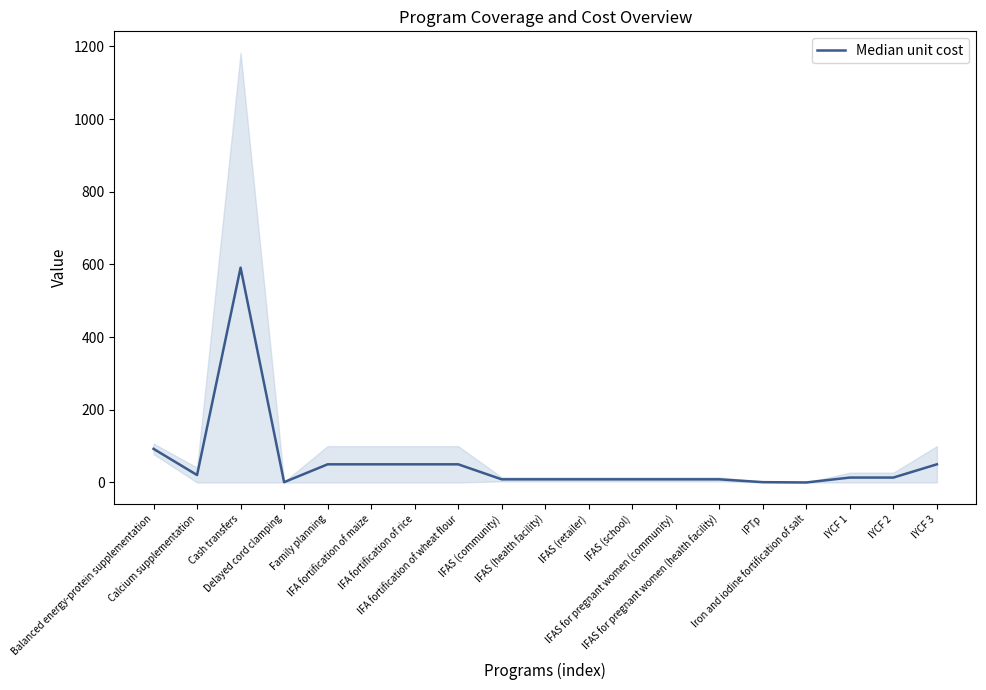

What is the sum of the values at IFAS for pregnant women (health facility) and IFAS (retailer)?

17.3